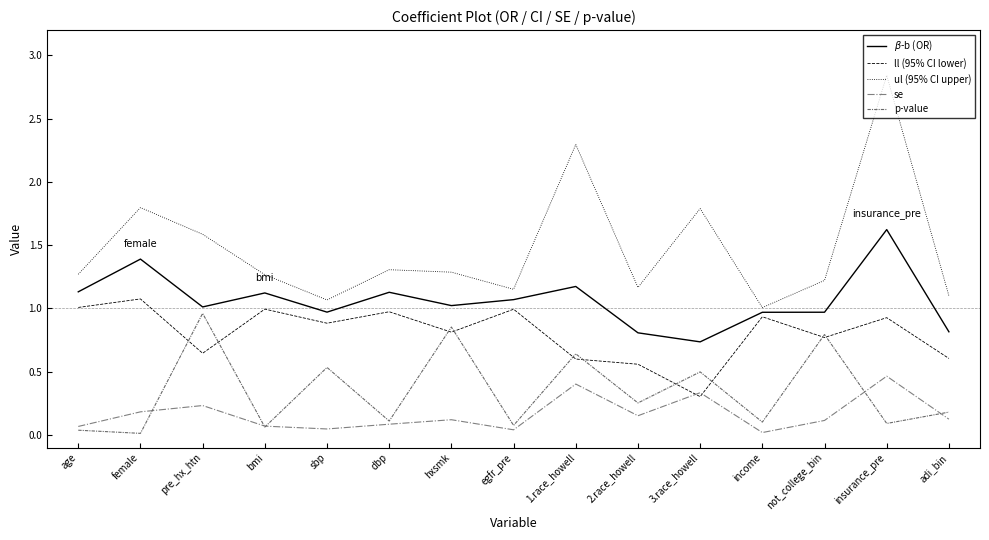

What is the sum of all ul (95% CI upper) values?

22.1